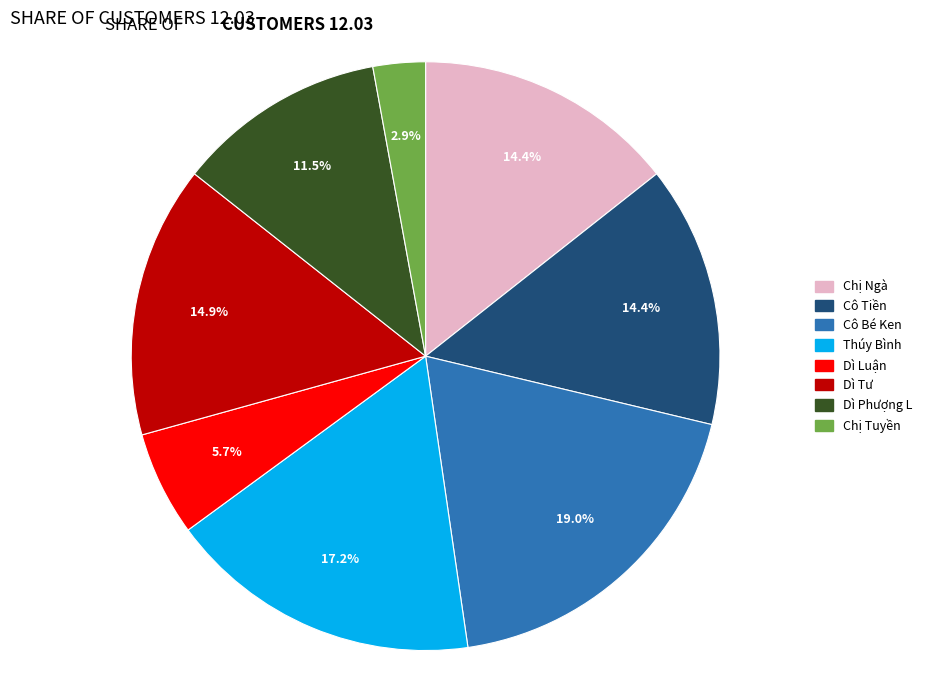

What is the ratio of the value at Cô Tiền to the value at Dì Tư?

1.0